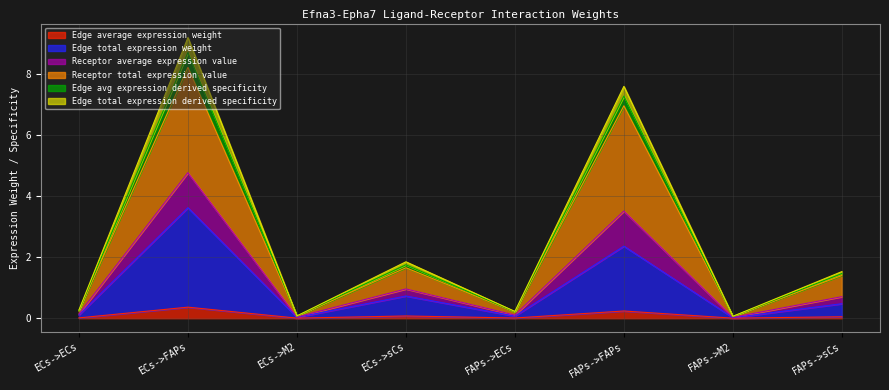

True or false: Receptor total expression value and Edge avg expression derived specificity intersect in this chart.

False